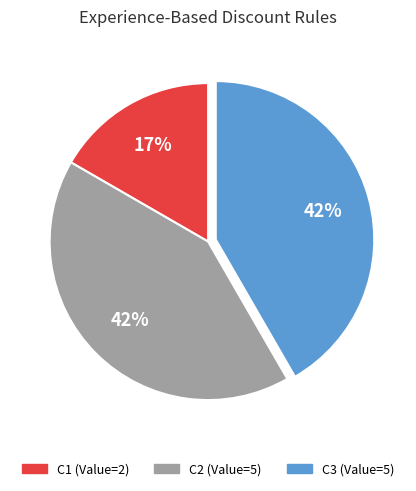

The C2 slice represents 53% of the pie. True or false?

False